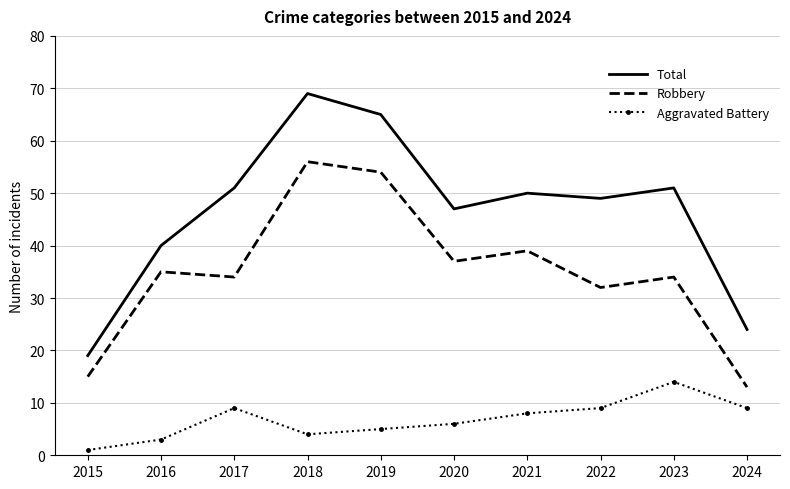

True or false: Aggravated Battery and Total cross at least once.

False